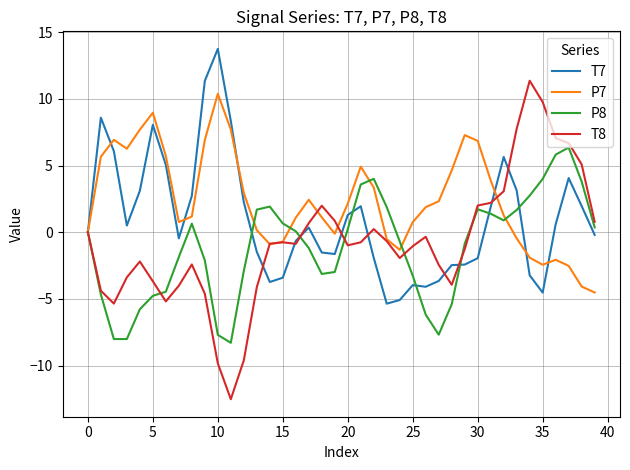

Does the chart have visible grid lines?

Yes